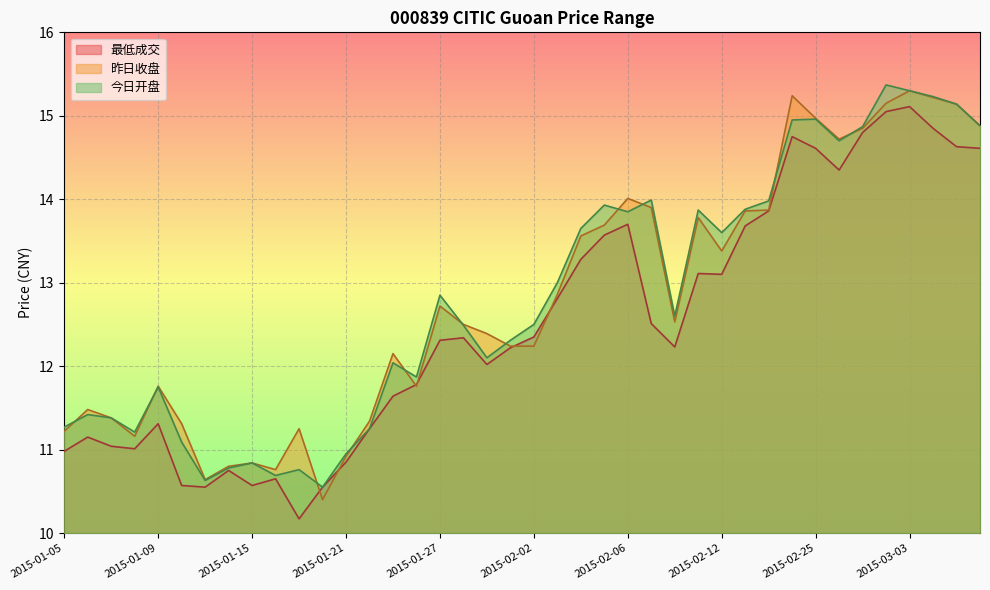

At which label is 昨日收盘 closest to 12?

2015-01-23